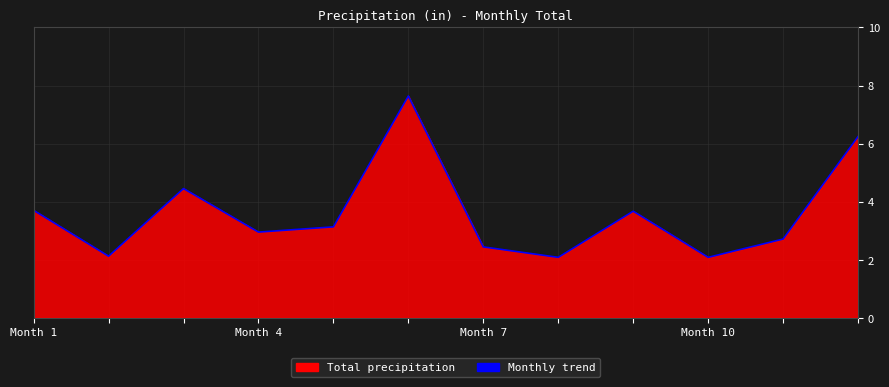

How many points are lower than both their immediate neighbors (excluding endpoints)?

4